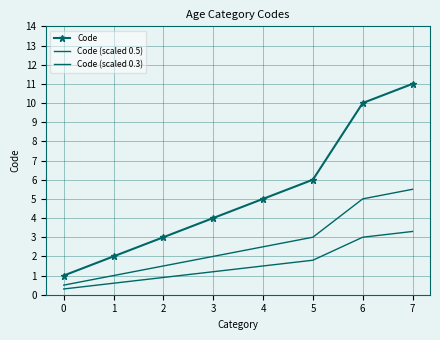

Reading left to right, transcribe all the data shown in this chart.

Code: 0=1.0	1=2.0	2=3.0	3=4.0	4=5.0	5=6.0	6=10.0	7=11.0
Code (scaled 0.5): 0=0.5	1=1.0	2=1.5	3=2.0	4=2.5	5=3.0	6=5.0	7=5.5
Code (scaled 0.3): 0=0.3	1=0.6	2=0.9	3=1.2	4=1.5	5=1.8	6=3.0	7=3.3